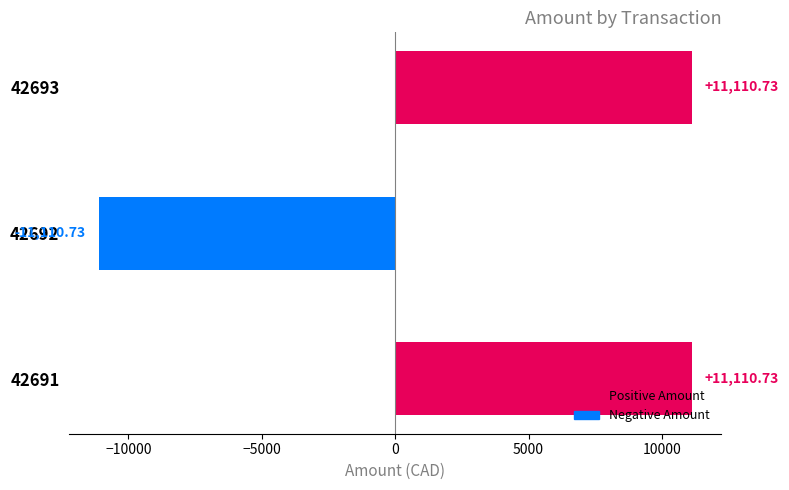

Which has a higher value, 42693 or 42692?

42693